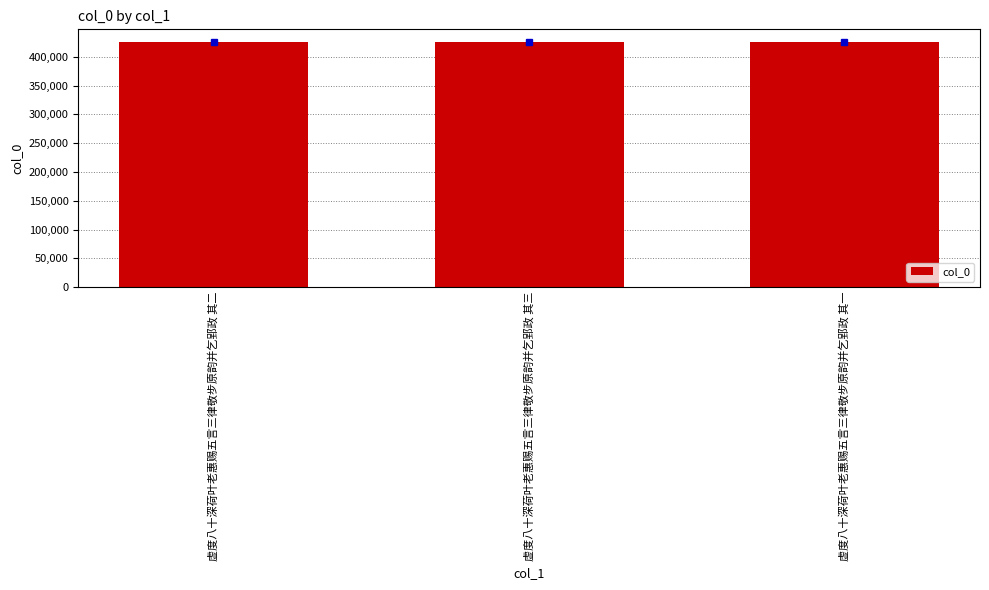

What is the approximate value at 虚度八十深荷叶老惠赐五言三律敬步原韵并乞郢政 其一?

426422